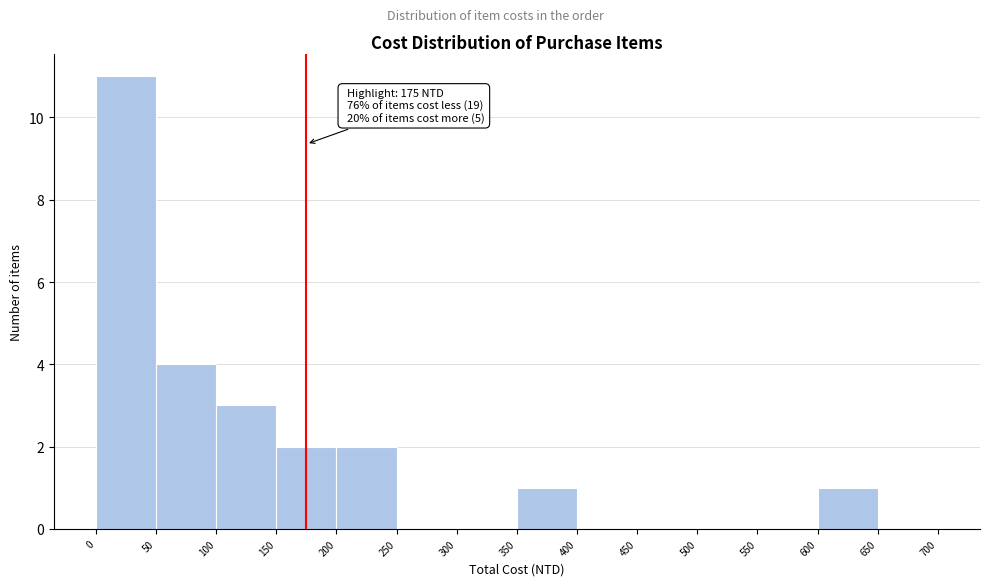

Which range on the x-axis has the tallest bar?

0 to 50